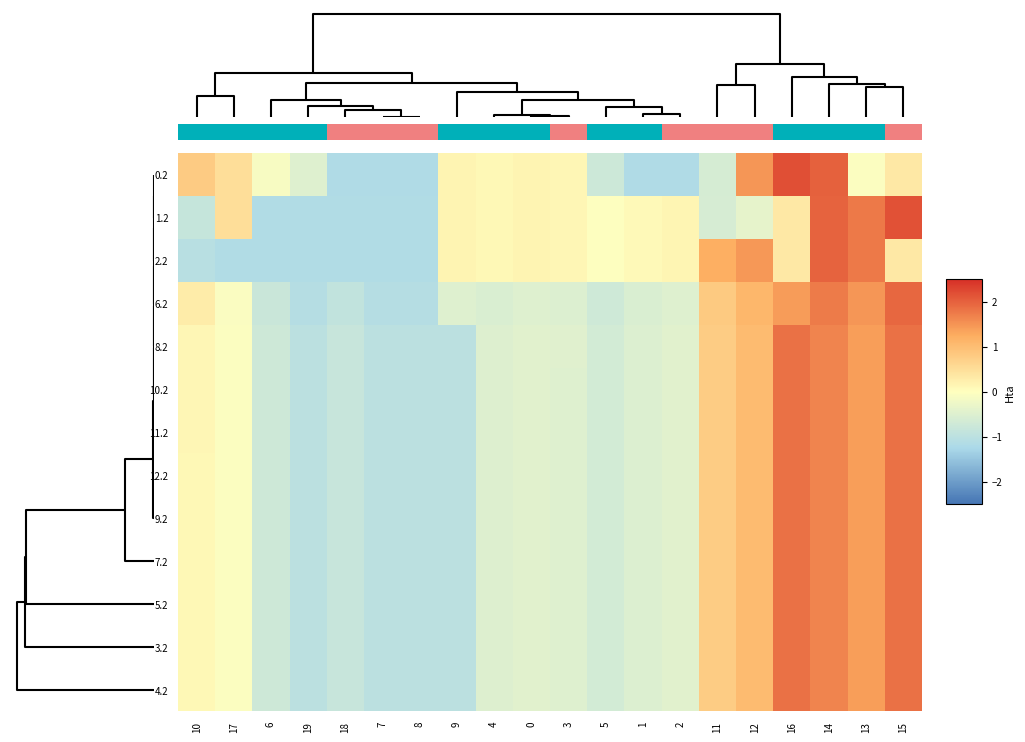

Count the number of categories in the chart.

20